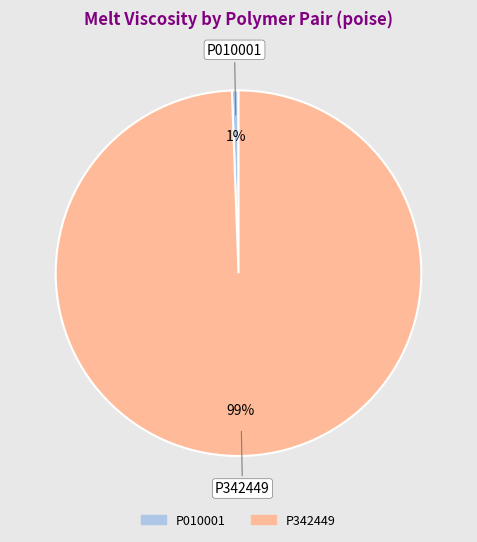

To the nearest percent, what is the average slice percentage?

50%